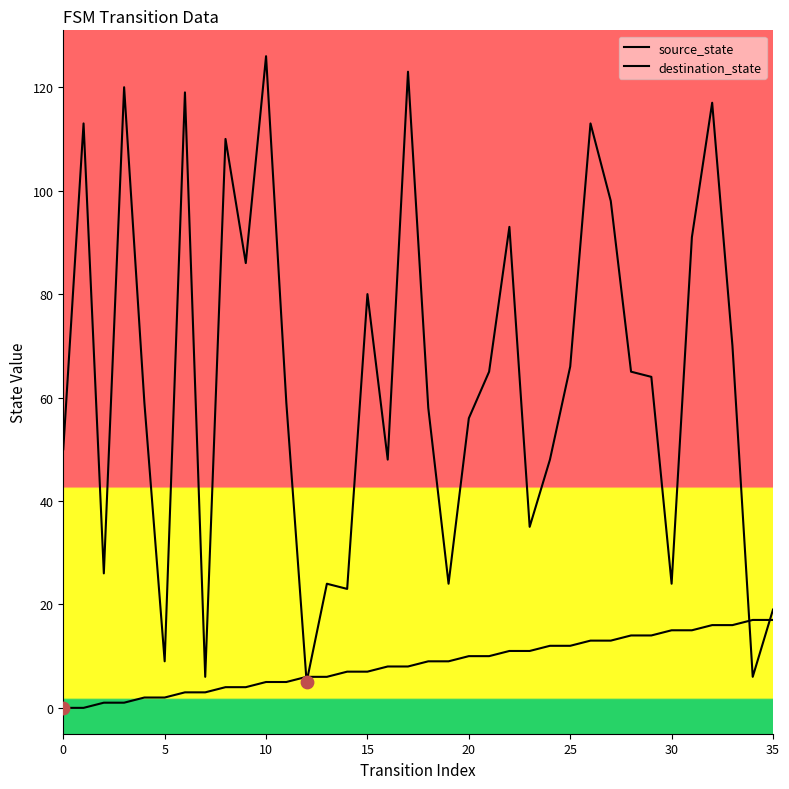

Is the value of destination_state at 13 greater than the value of source_state at 30?

Yes